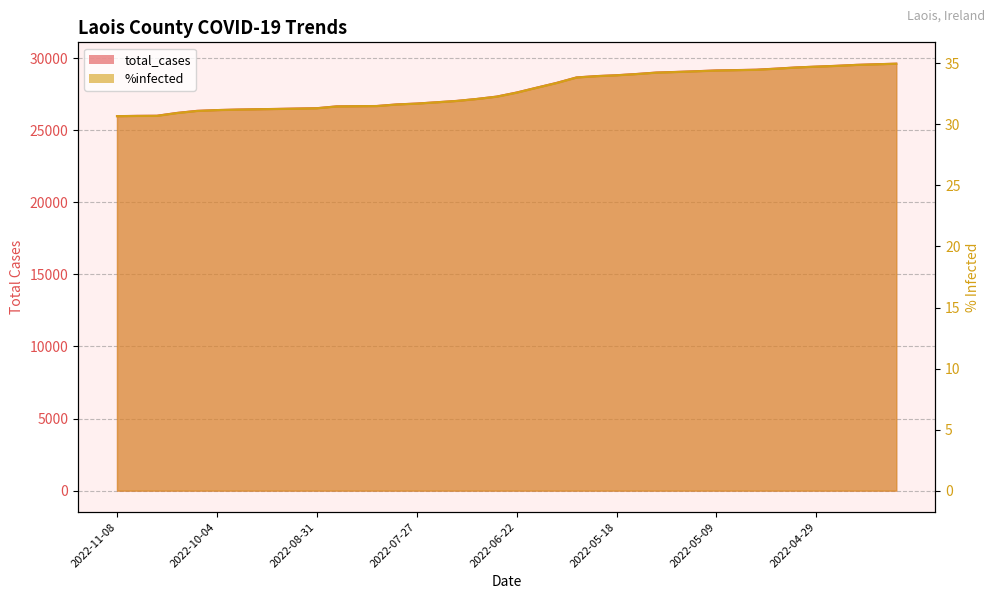

List the series in order of their overall mean, highest first.

total_cases, %infected